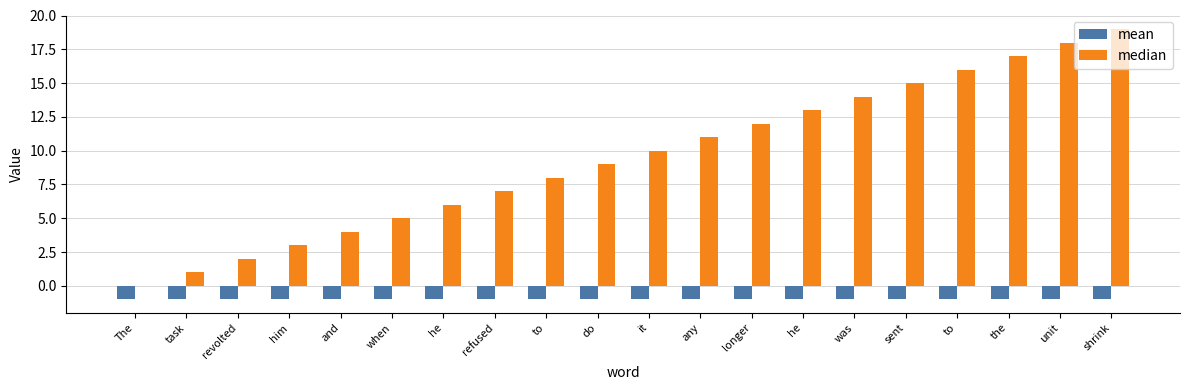

What is the total value across all series at sent?

14